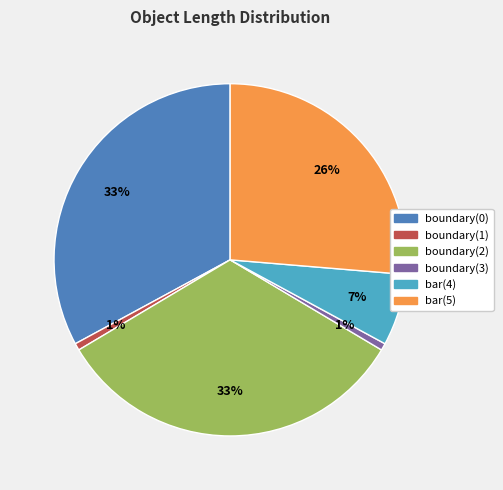

Does bar(4) represent more than half of the total?

No